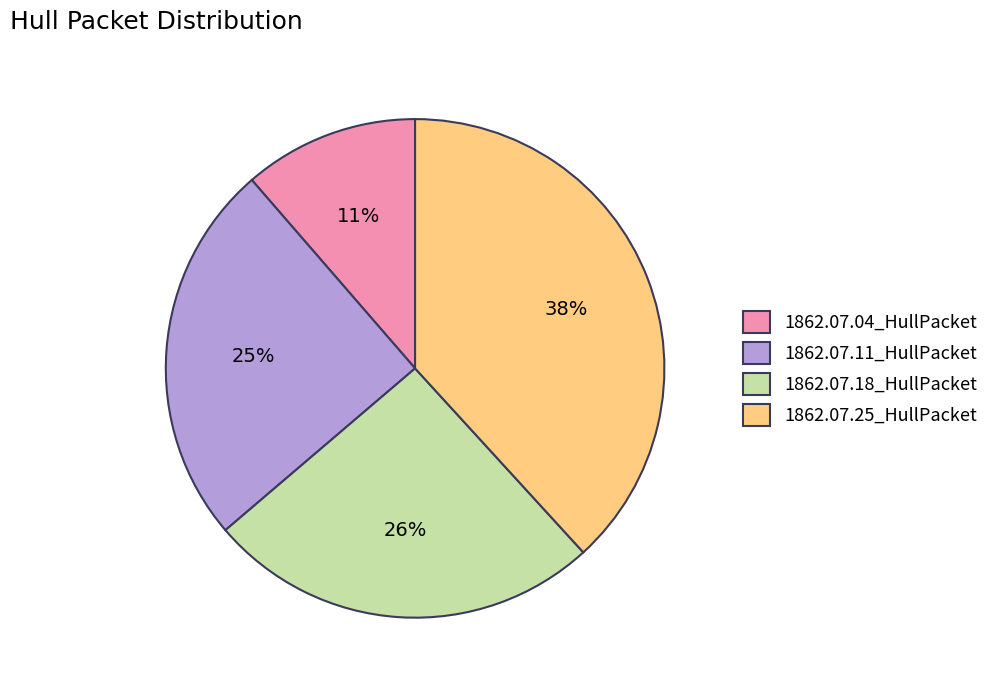

To the nearest percent, what is the difference between the 1862.07.18_HullPacket and 1862.07.11_HullPacket slice percentages?

1%